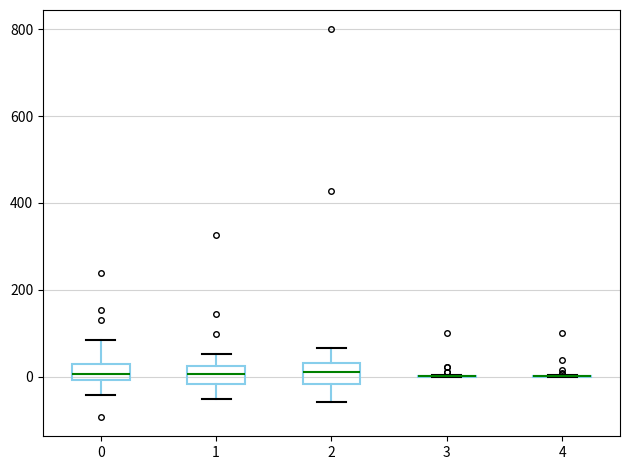

Reading left to right, transcribe this box plot: for each box, give where its median line is, the range the box spans, and where its two whiskers end, as read against the y-axis. The values are not printed on the chart, so give them approximately, as read against the axis.

0: median 0 (inside the box), box 0 to 20, whiskers -40 to 80
1: median 0, box -20 to 20, whiskers -60 to 60
2: median 20, box -20 to 40, whiskers -60 to 60
3: box collapsed to a line at 0, whiskers 0 to 0
4: box collapsed to a line at 0, whiskers 0 to 0